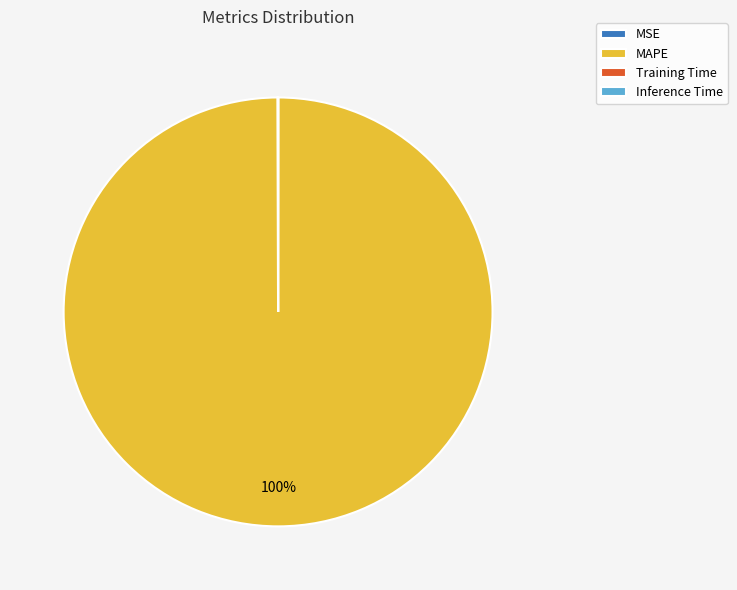

Is it true that MAPE is 100% of the pie?

True